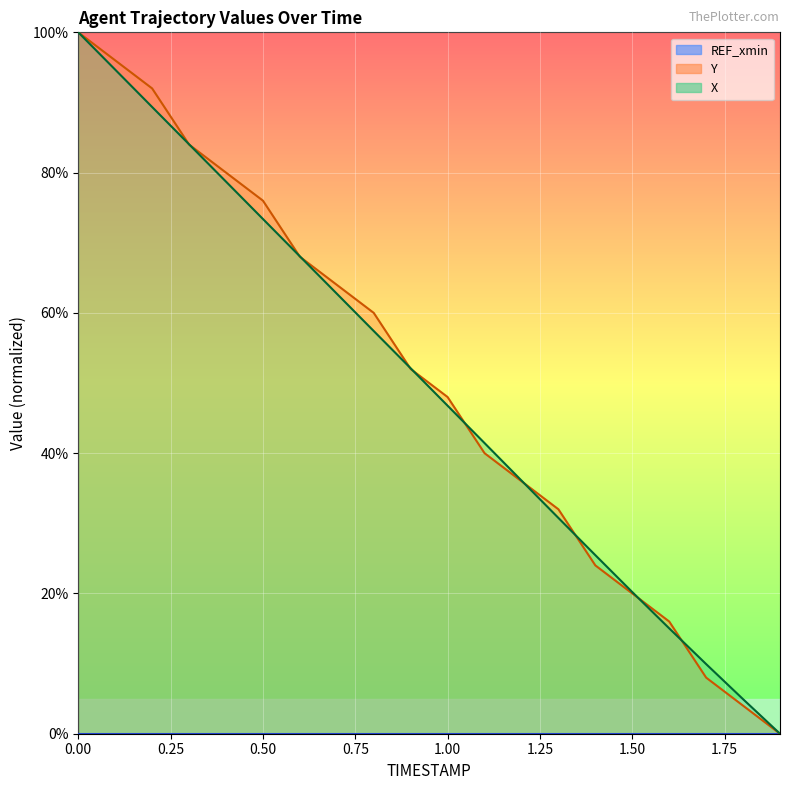

How many values in Y are above zero?

19